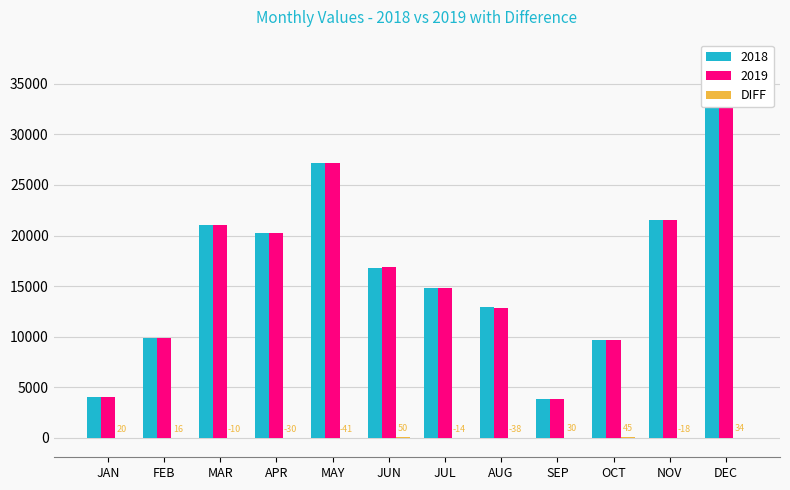

What is the sum of all values?

44